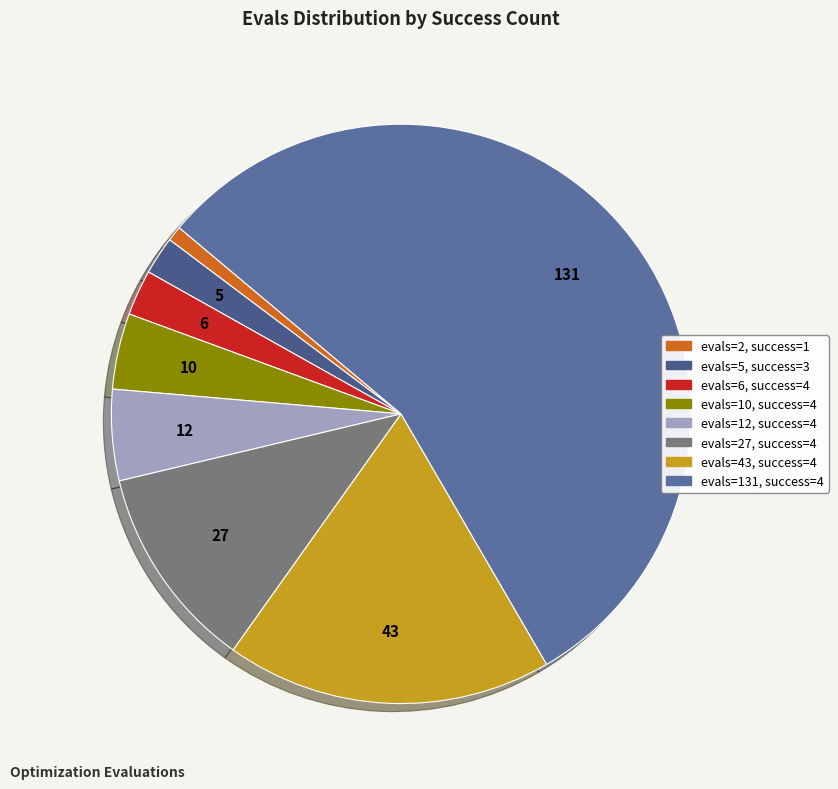

Rank the categories by value from highest to lowest.

evals=131, success=4, evals=43, success=4, evals=27, success=4, evals=12, success=4, evals=10, success=4, evals=6, success=4, evals=5, success=3, evals=2, success=1